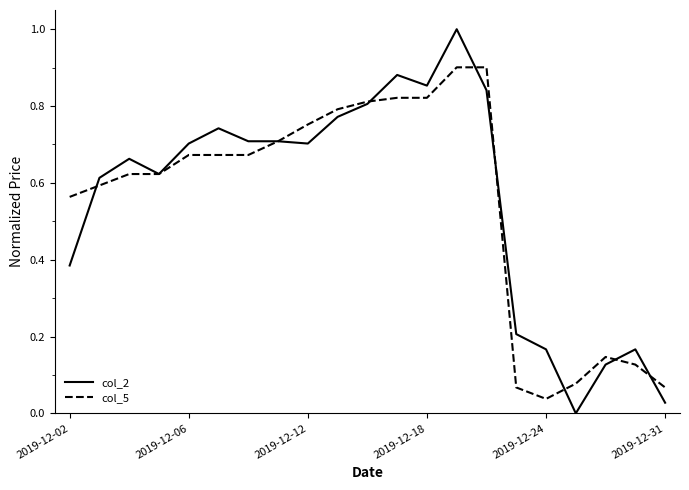

List the series in order of their peak value, lowest first.

col_5, col_2